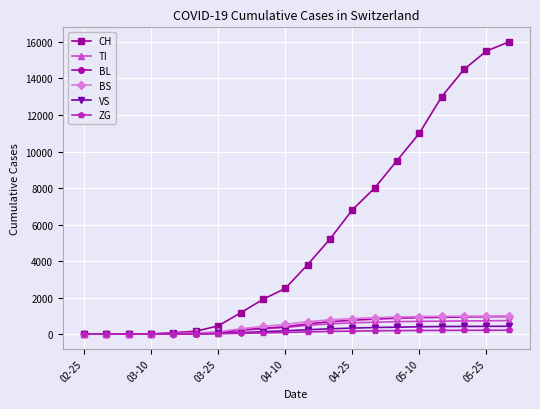

What is the greatest value displayed?

16000